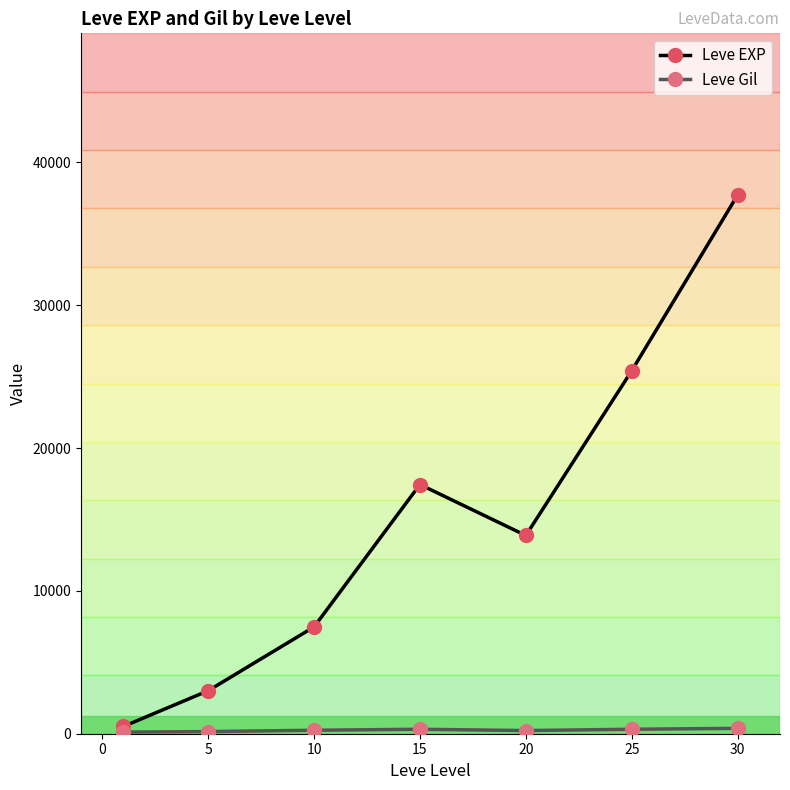

At how many categories does at least one series exceed 12280?

4